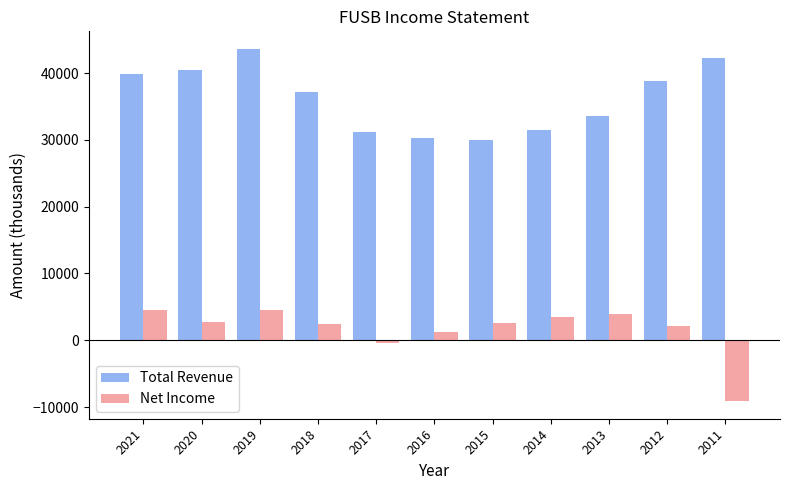

What is the sum of the Net Income values at 2021 and 2015?

7100